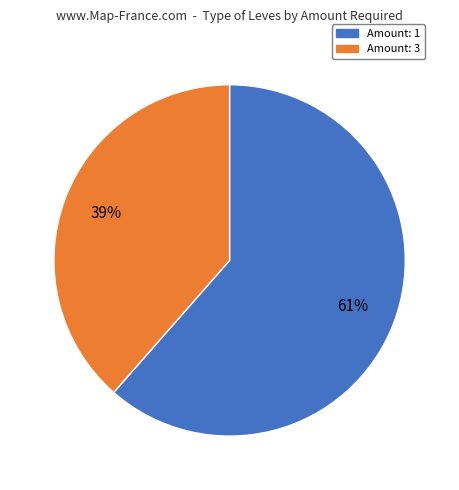

To the nearest percent, what is the average slice percentage?

50%